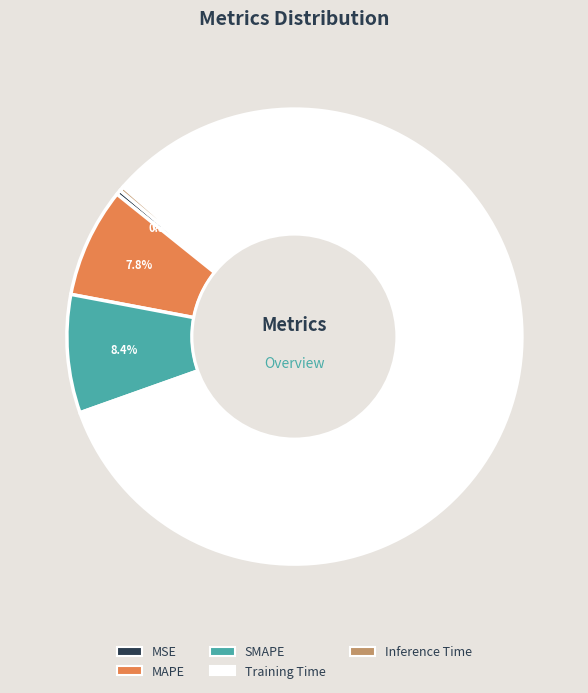

To the nearest percent, what is the average slice percentage?

20%